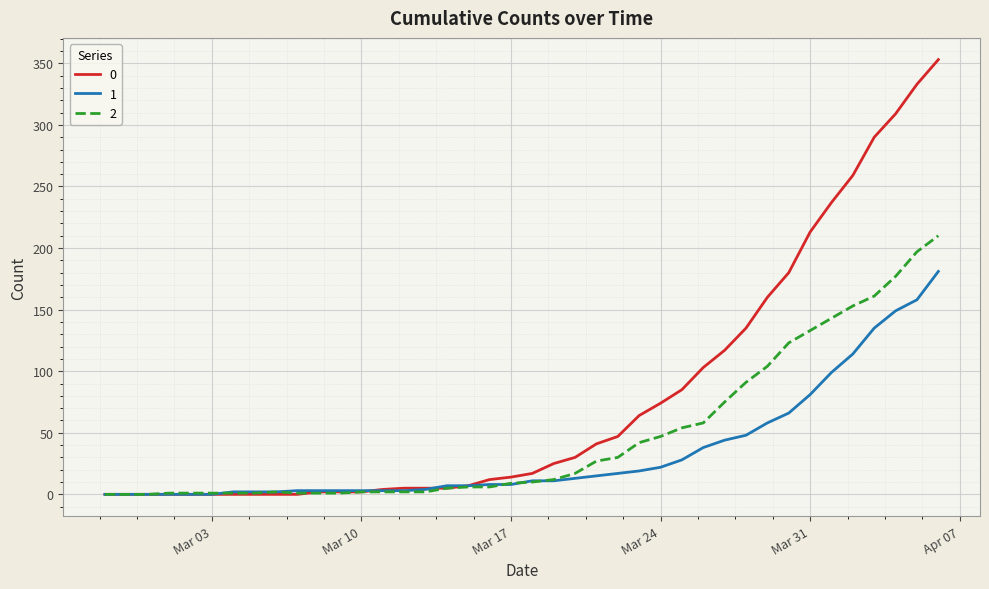

List the series in order of their peak value, lowest first.

1, 2, 0